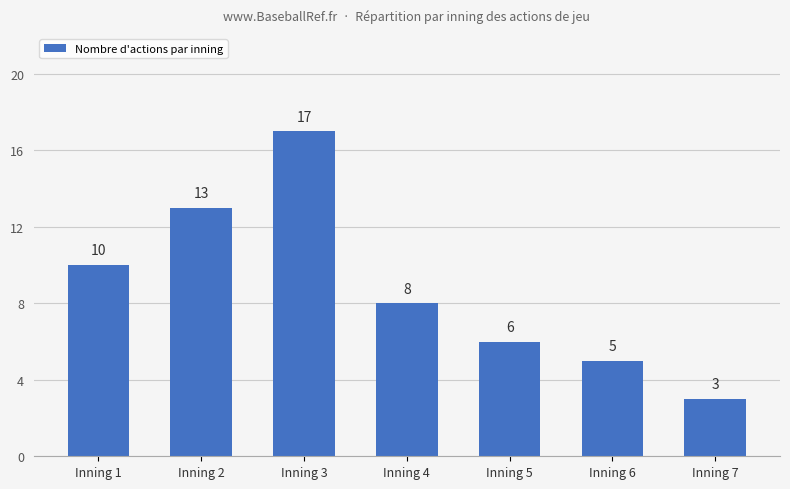

Read the value at Inning 4, to the nearest 5.

10